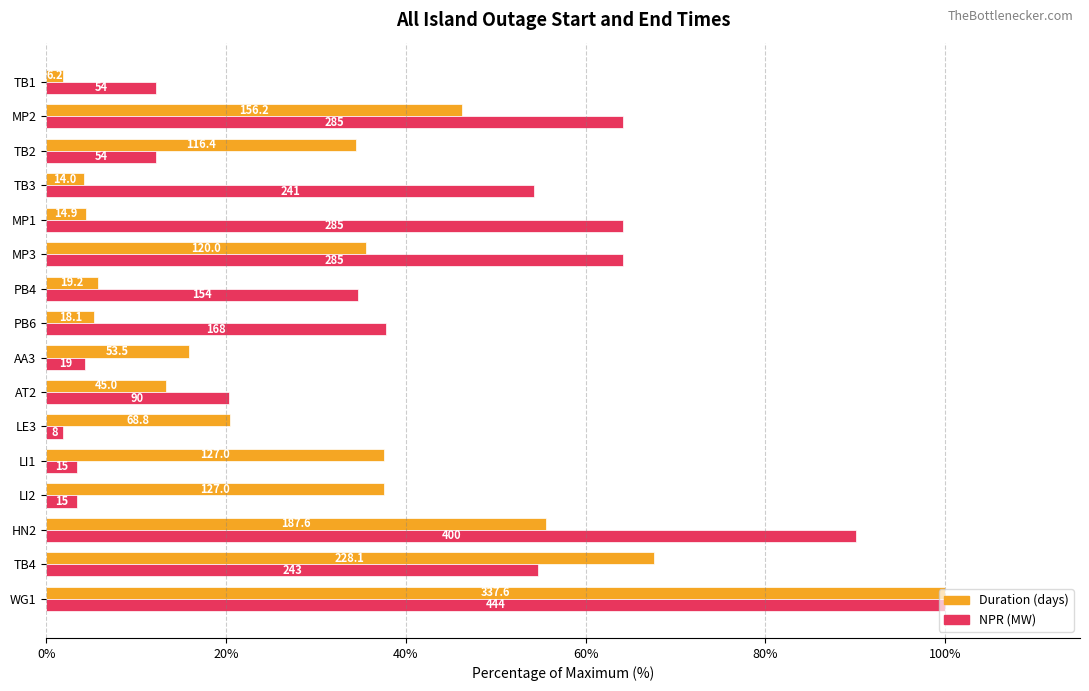

What are all the series names shown in the legend?

Duration (days), NPR (MW)